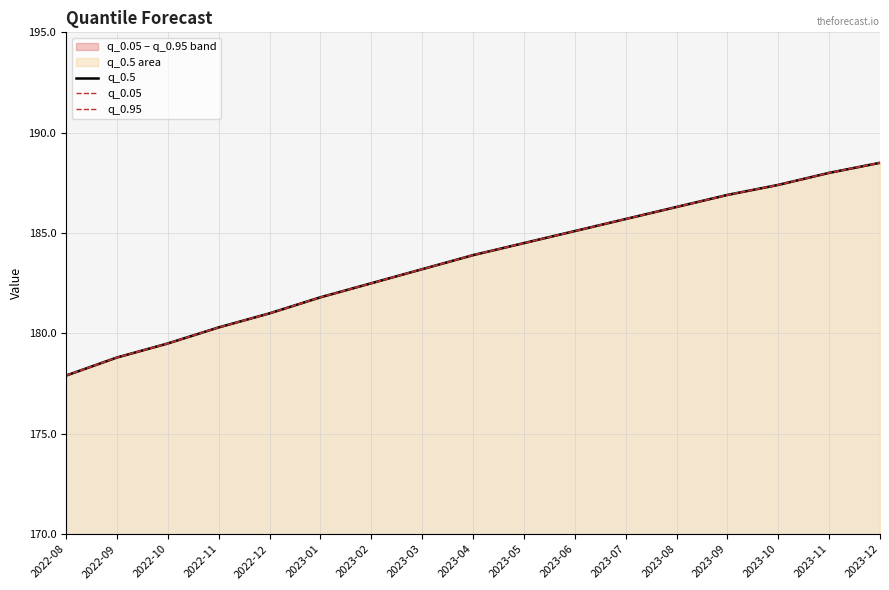

How many values in the q_0.05 series exceed 183?

10